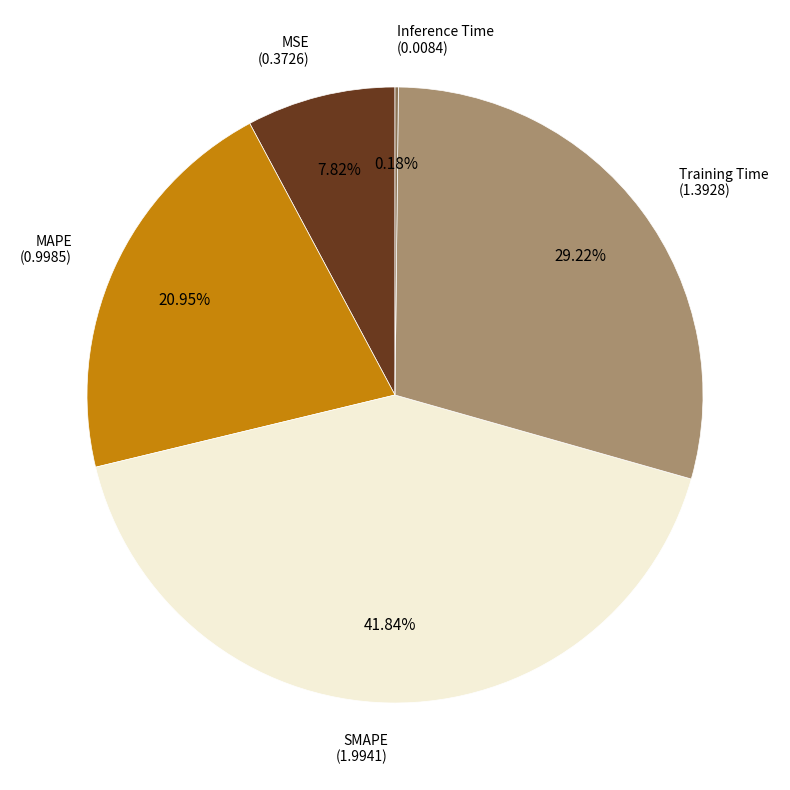

Is there a majority slice in this chart?

No